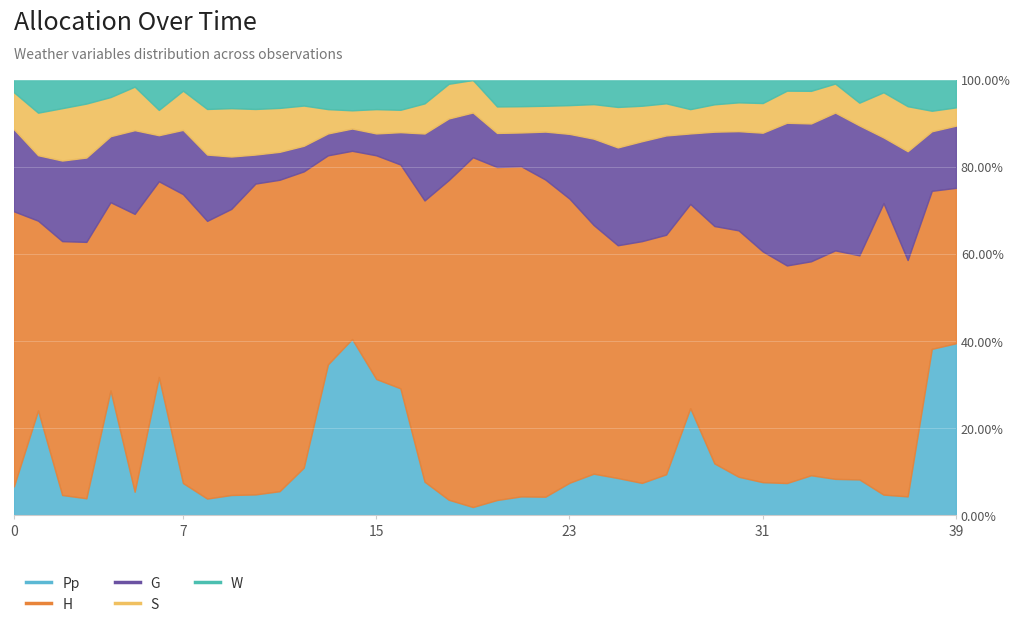

What value does the S series have at 37?

12